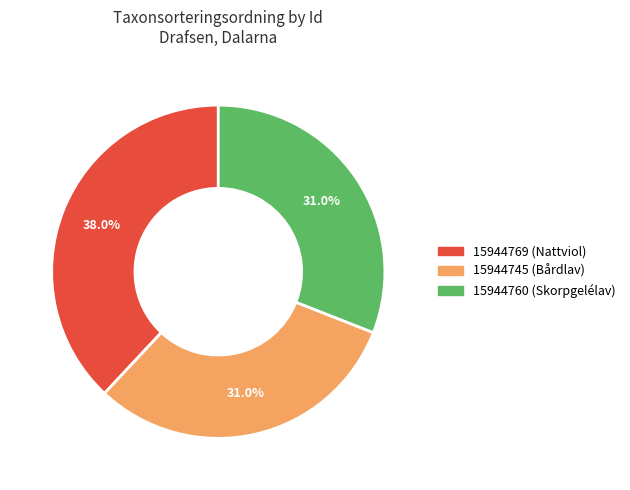

To the nearest percent, what percentage of the pie is 15944760 (Skorpgelélav)?

31%